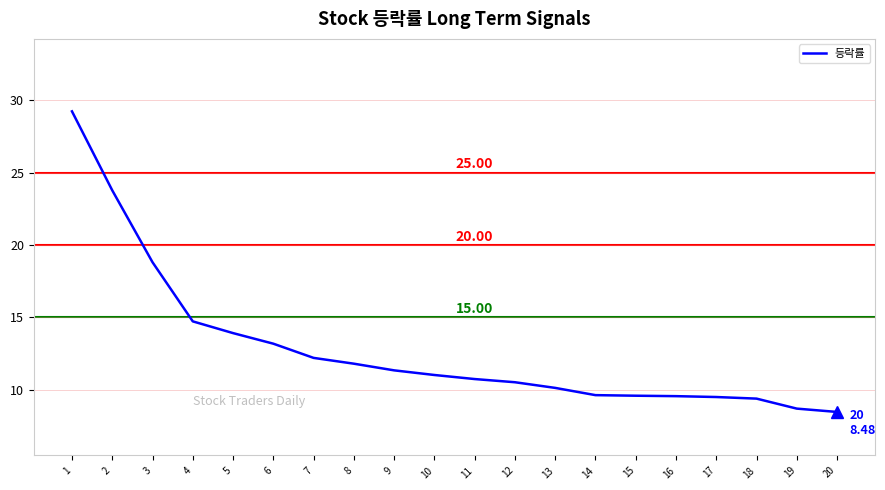

What is the ratio of the value at 6 to the value at 10?

1.2